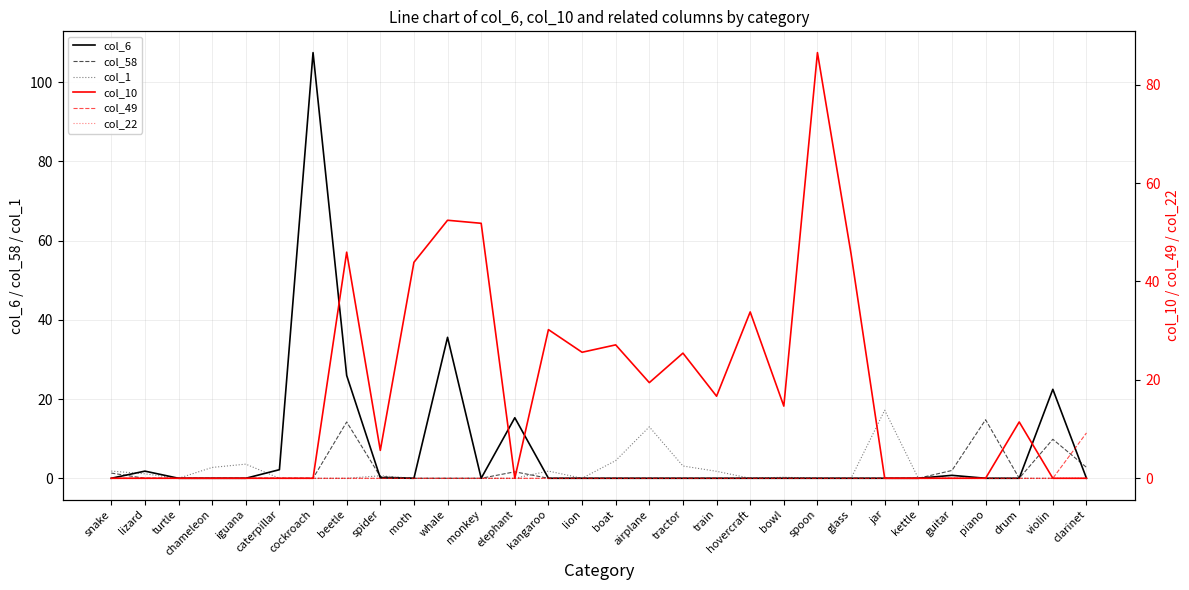

In col_6, how many points are lower than both neighbors (excluding endpoints)?

2